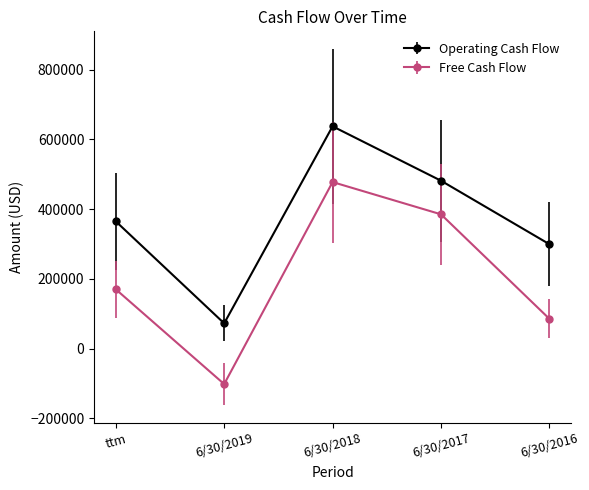

Which series has the widest spread of values?

Free Cash Flow